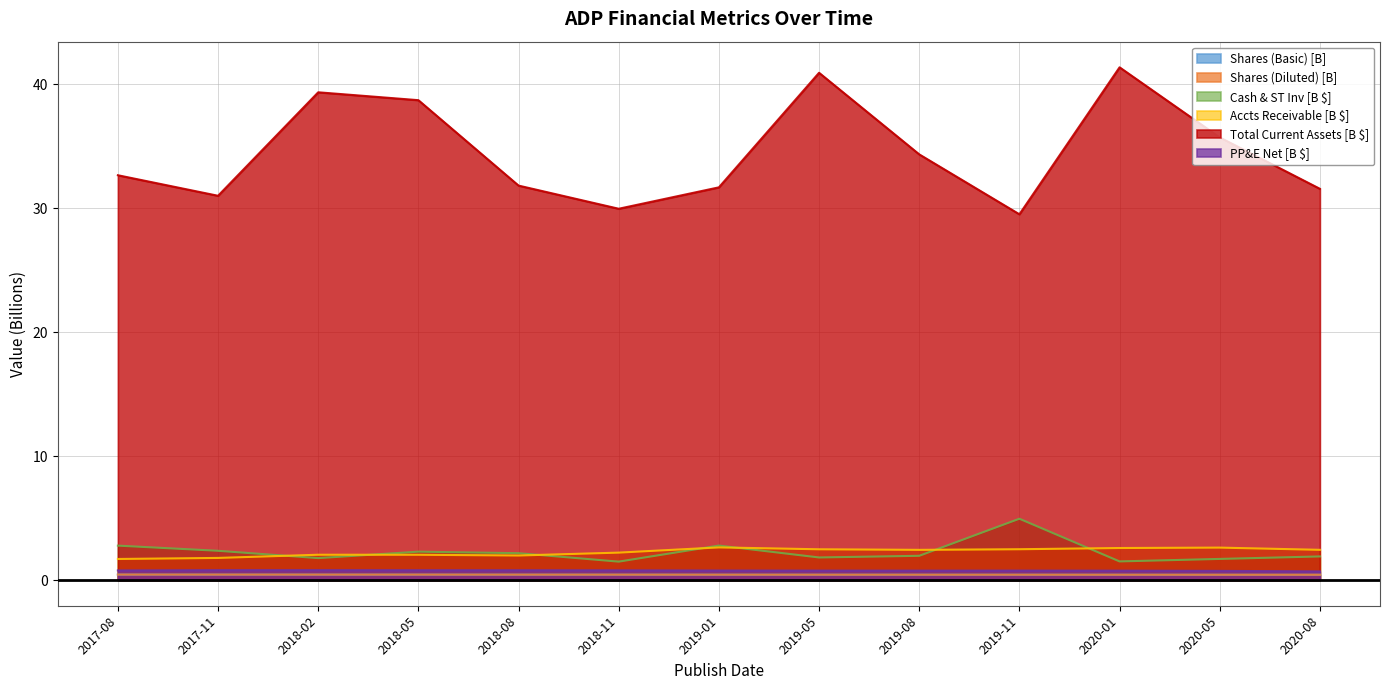

True or false: PP&E Net (B) and Cash & Short Term Inv (B) cross at least once.

False